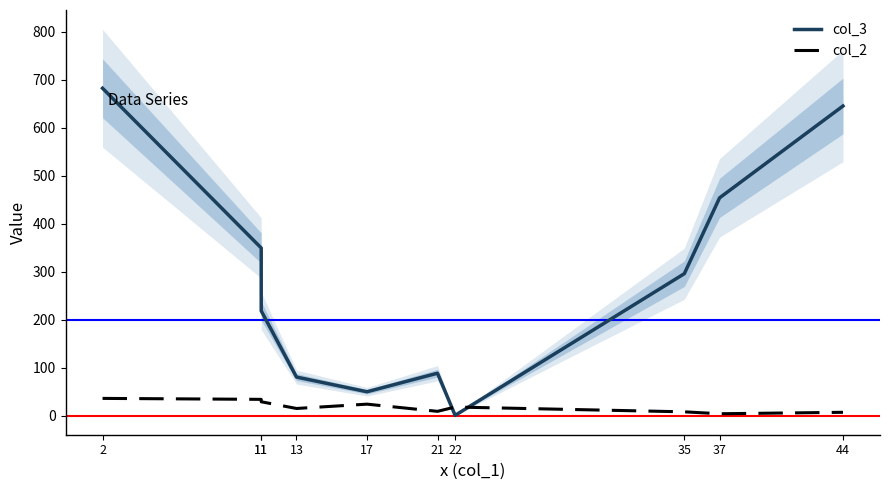

In col_3, how many points are higher than both neighbors (excluding endpoints)?

1